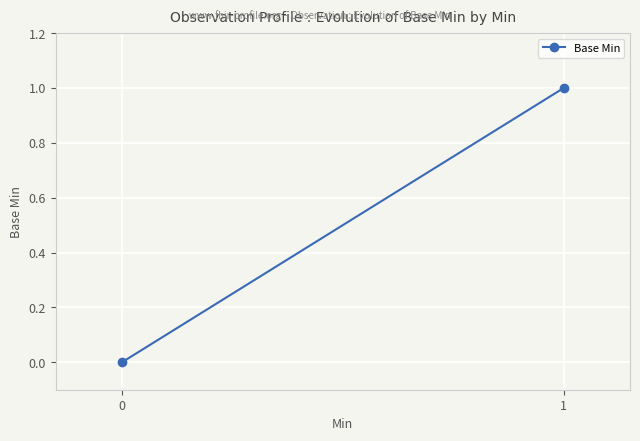

What is the sum of all values?

1